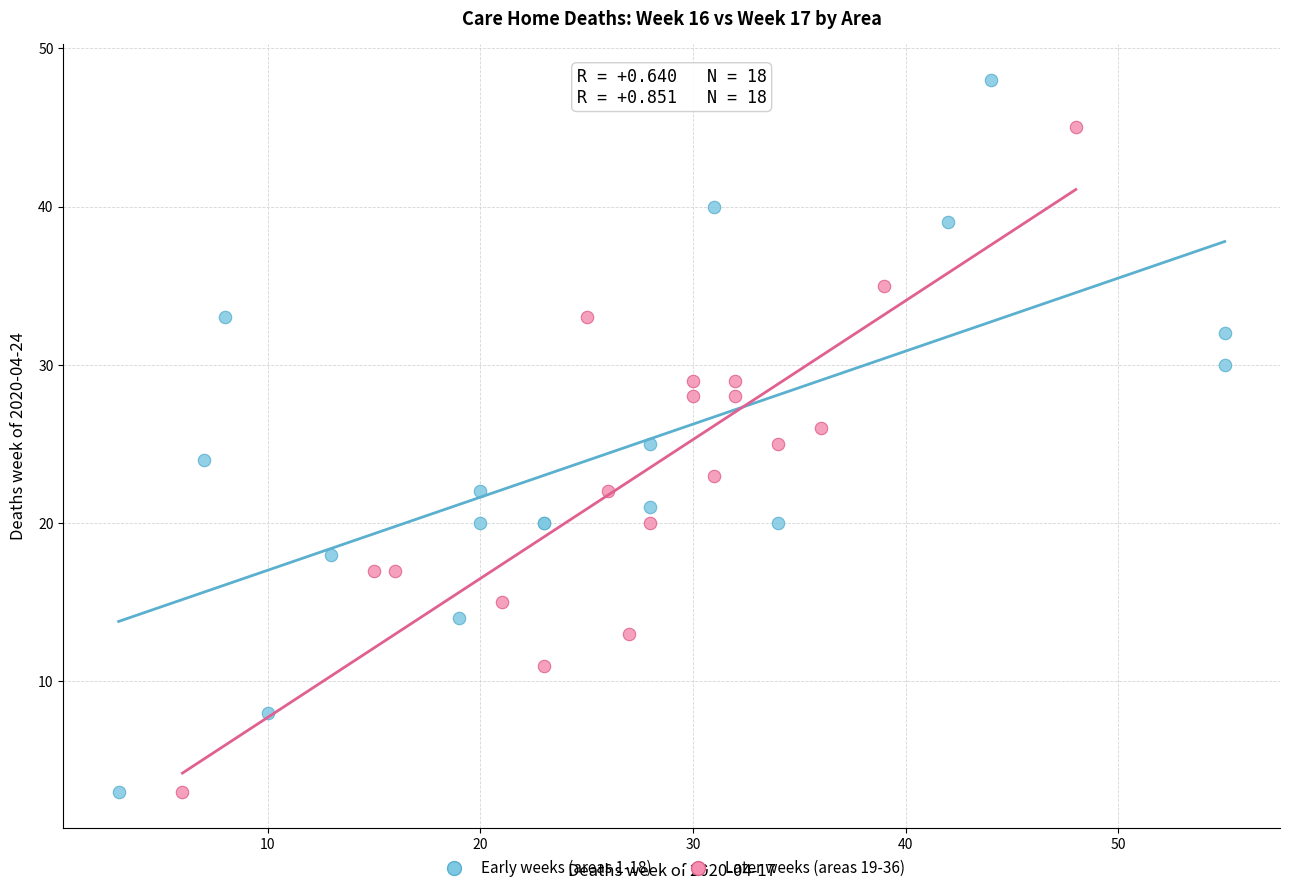

What are all the series names shown in the legend?

Early weeks (areas 1-18), Later weeks (areas 19-36)